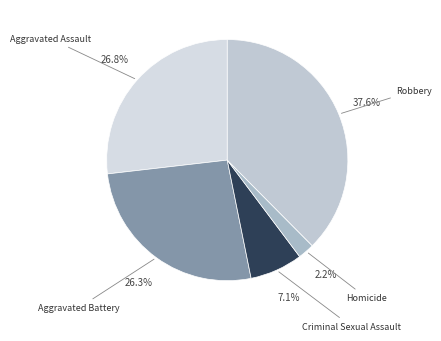

Does Aggravated Assault represent more than half of the total?

No